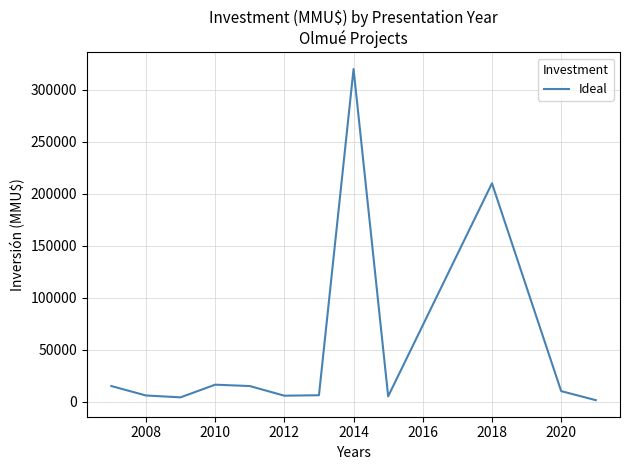

What is the difference between the maximum and minimum values?

318702